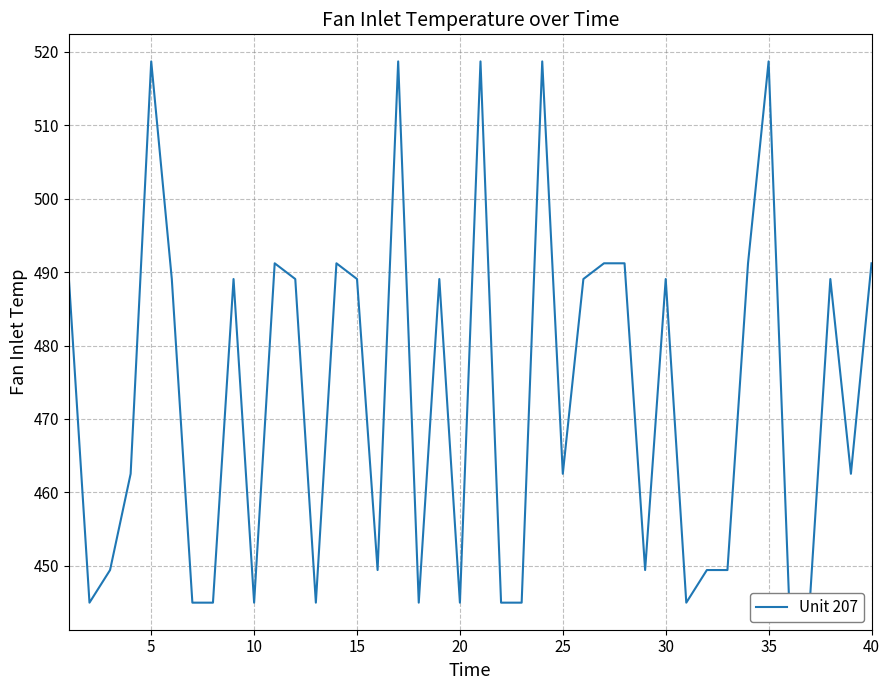

True or false: there are more than 1 points higher than both neighbors.

True